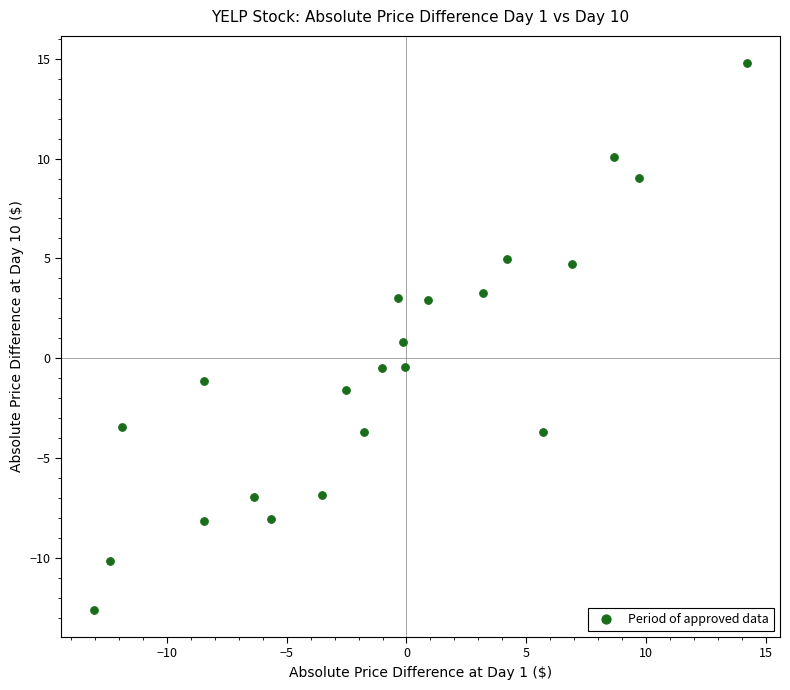

What is the range of X values (max minus min)?

27.3